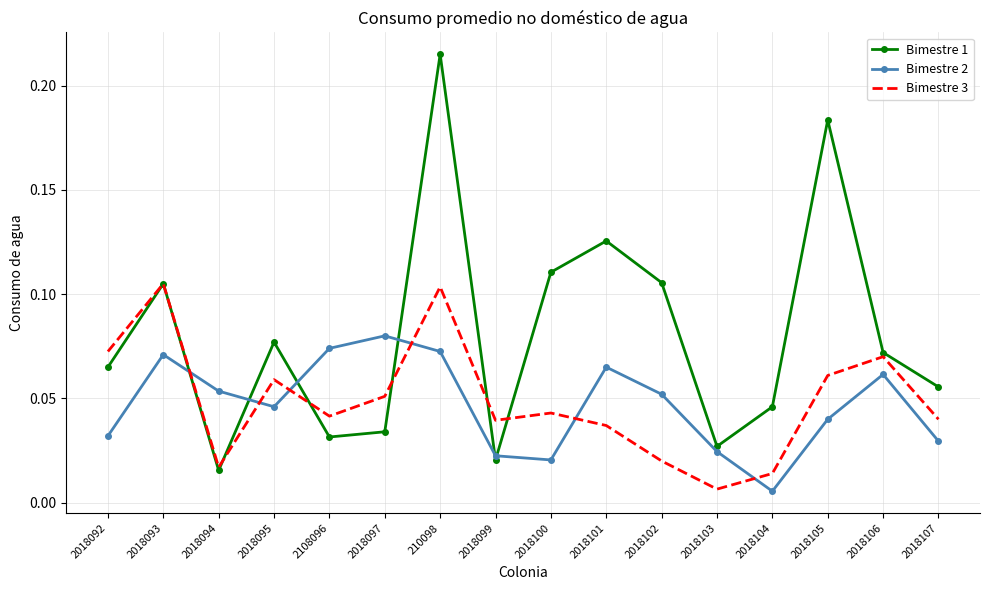

What position from the left is 2108096?

5